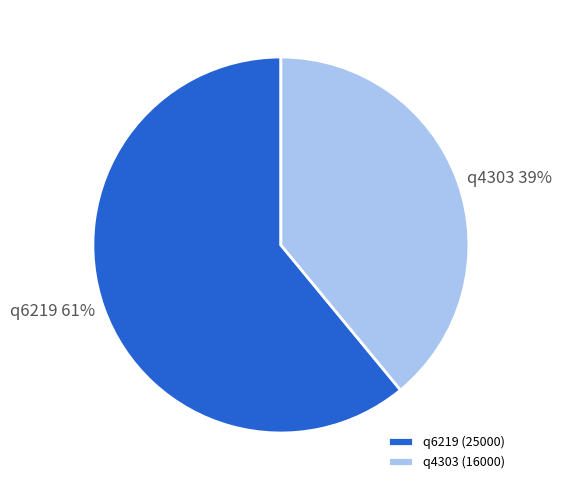

Does any single category account for the majority?

Yes